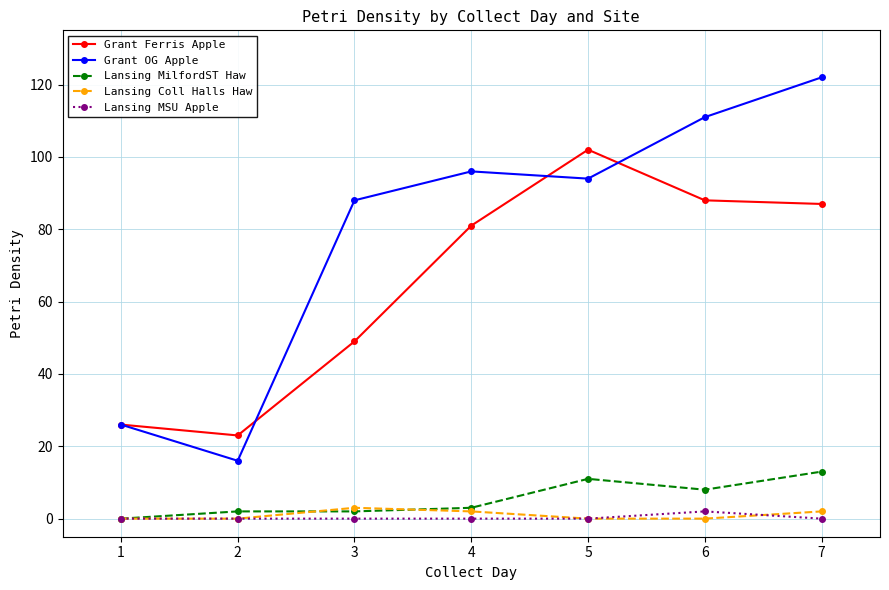

At how many categories does at least one series exceed 118?

1